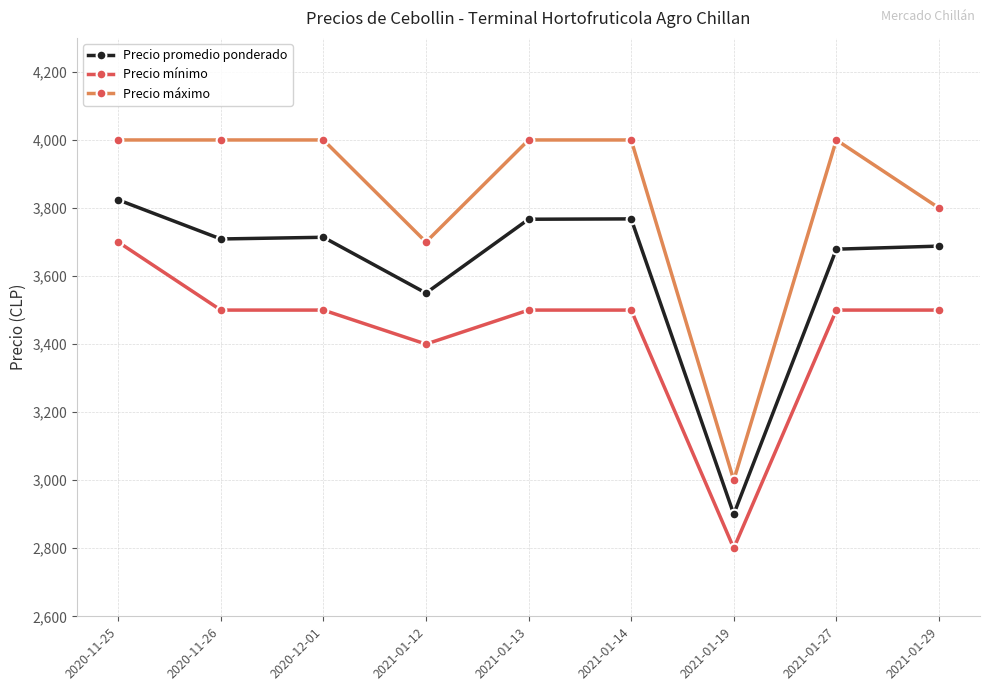

True or false: Precio máximo and Precio promedio ponderado cross at least once.

False